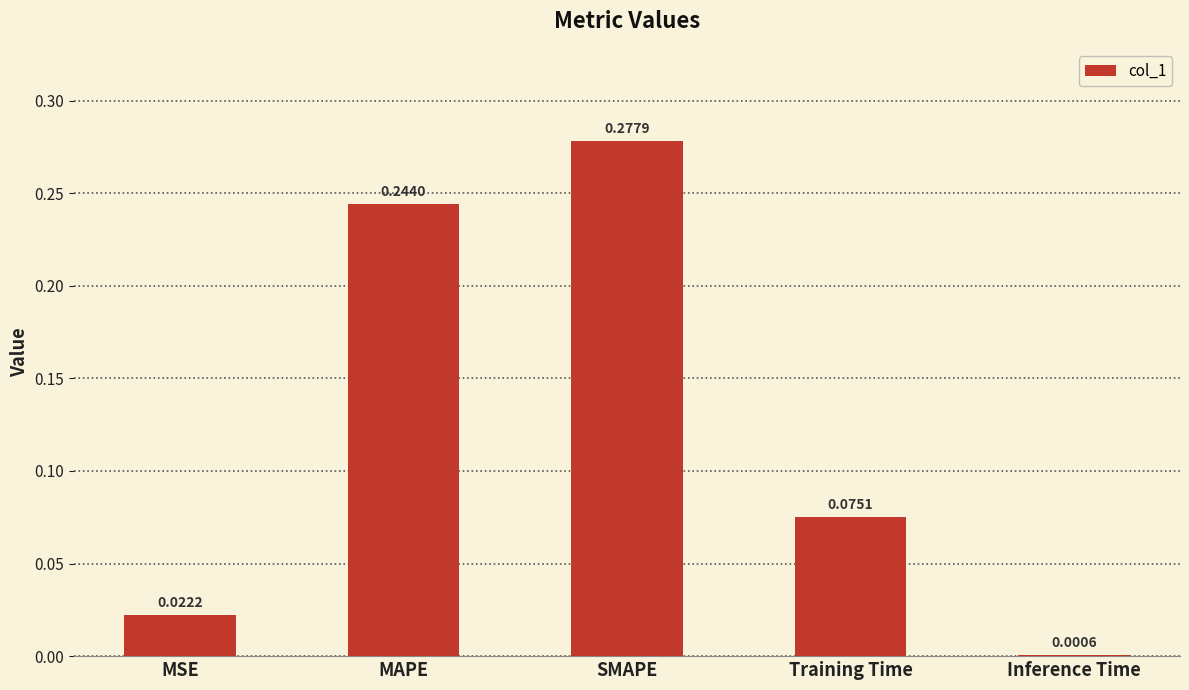

Between MAPE and Training Time, which is larger?

MAPE